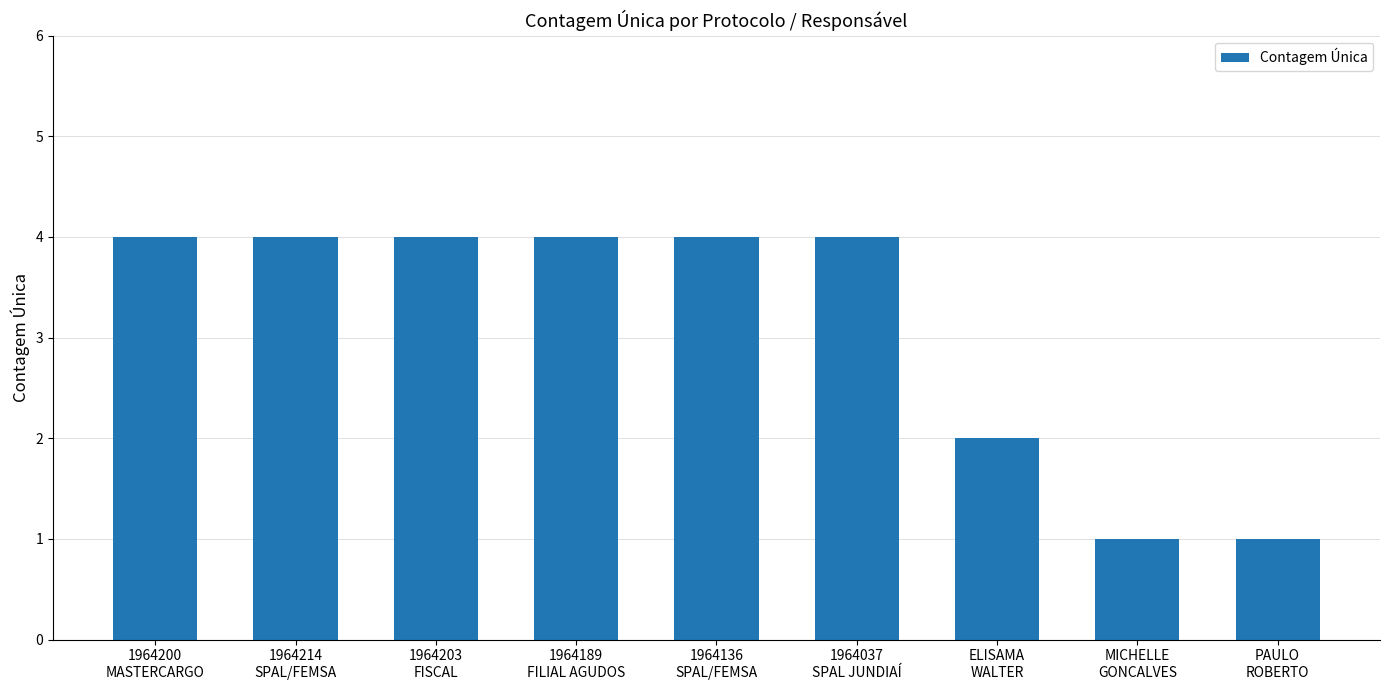

What is the sum of the values at PAULO
ROBERTO and 1964189
FILIAL AGUDOS?

5